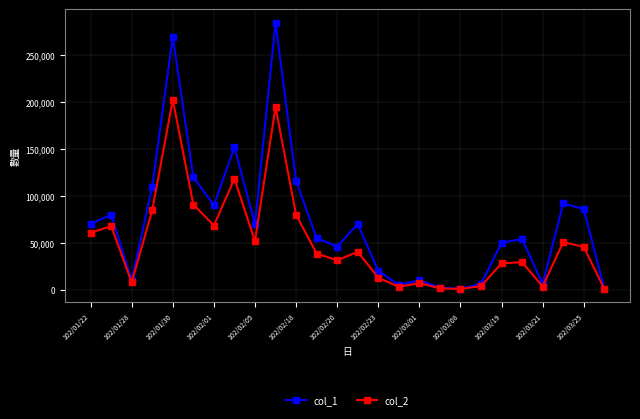

How many lines are shown in the chart?

2